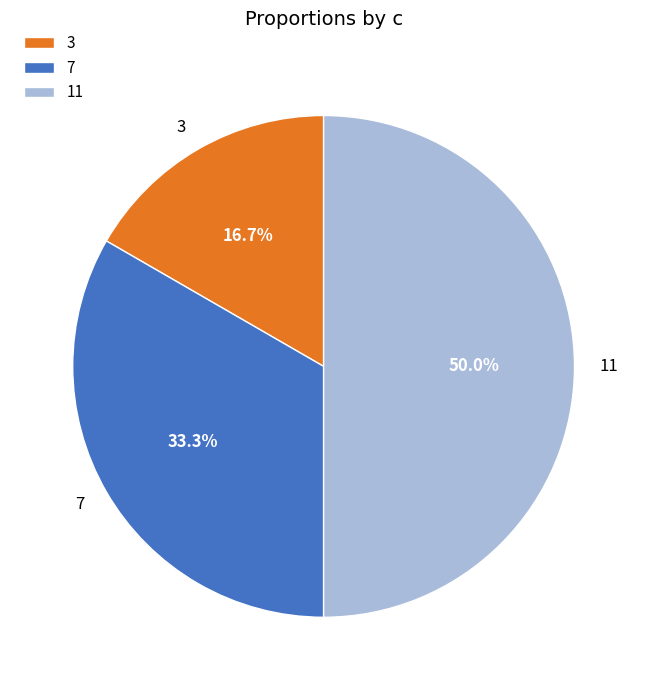

To the nearest percent, what is the difference between the largest and smallest slice percentages?

33%